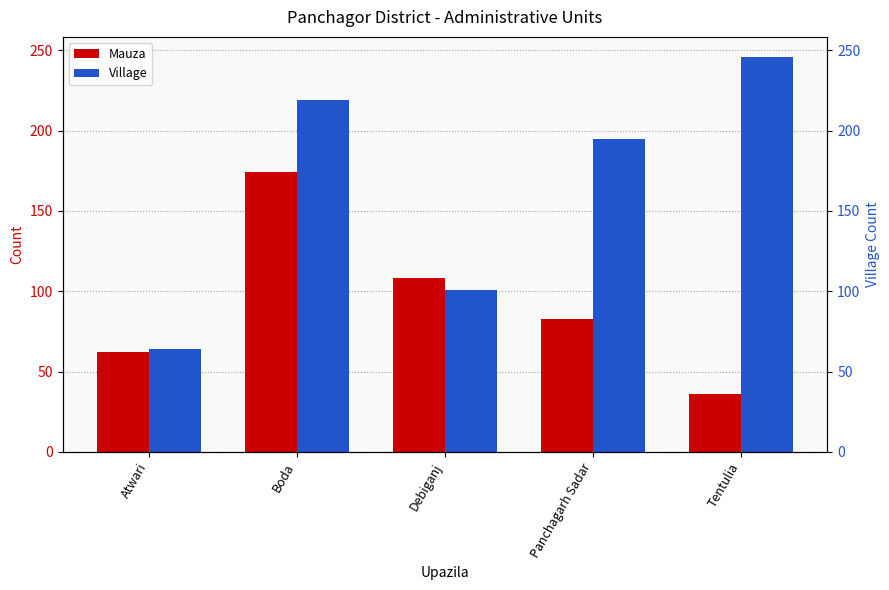

At which category is the sum across all series the highest?

Boda